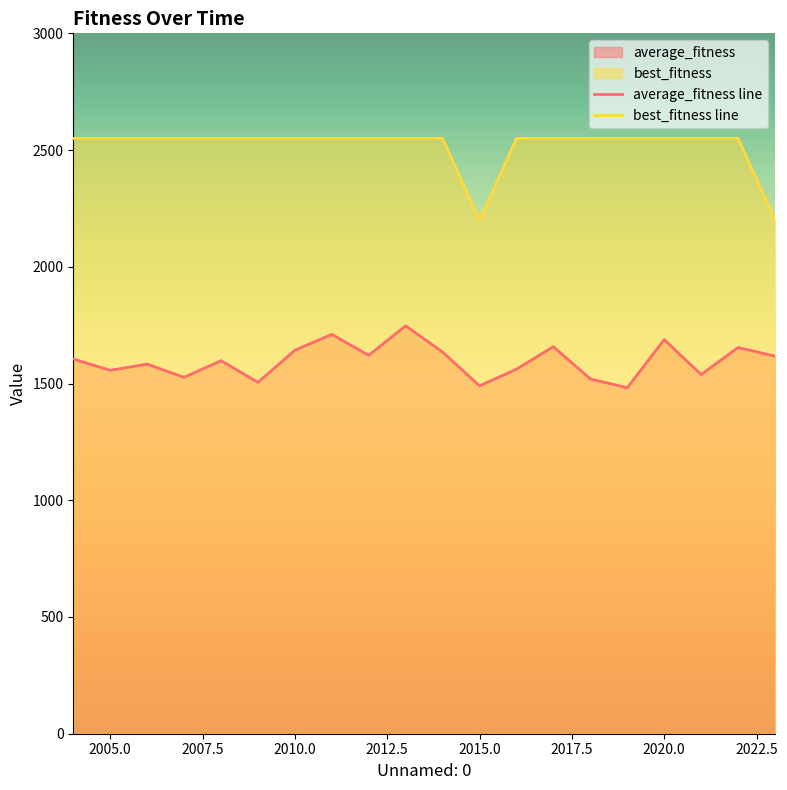

True or false: best_fitness and average_fitness intersect in this chart.

False